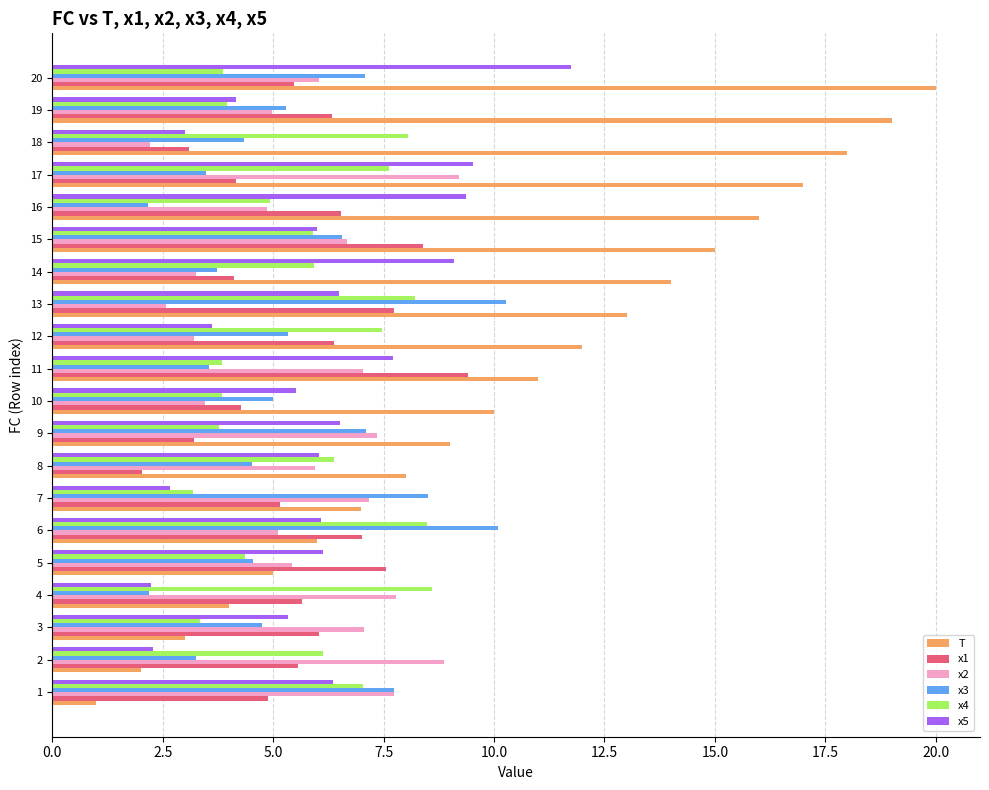

What is the difference between the maximum and minimum values in the x2 series?

7.0